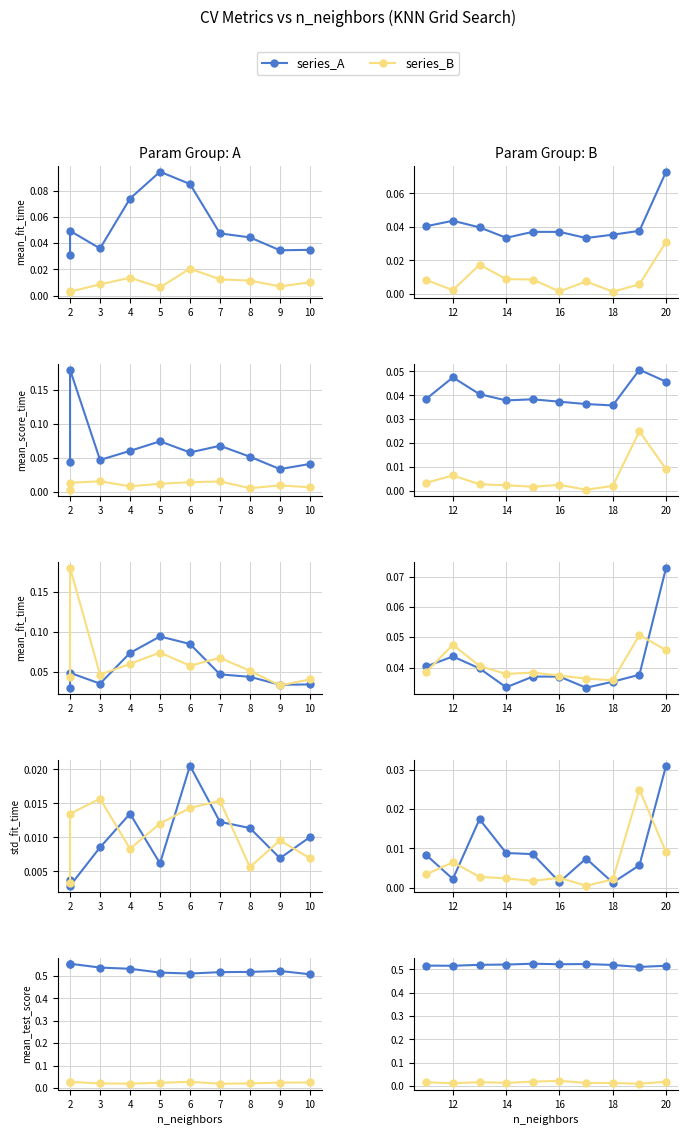

True or false: mean_score_time and std_score_time intersect in this chart.

False